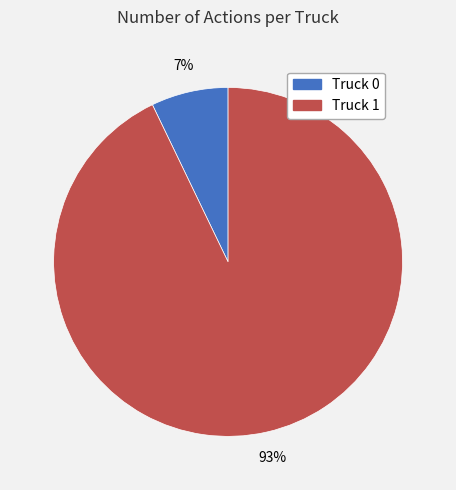

Count the number of slices in the pie.

2